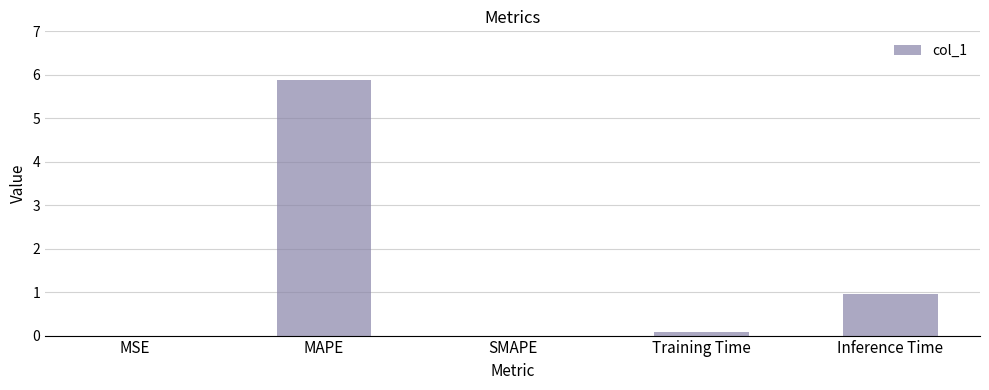

What is the sum of all values?

6.9